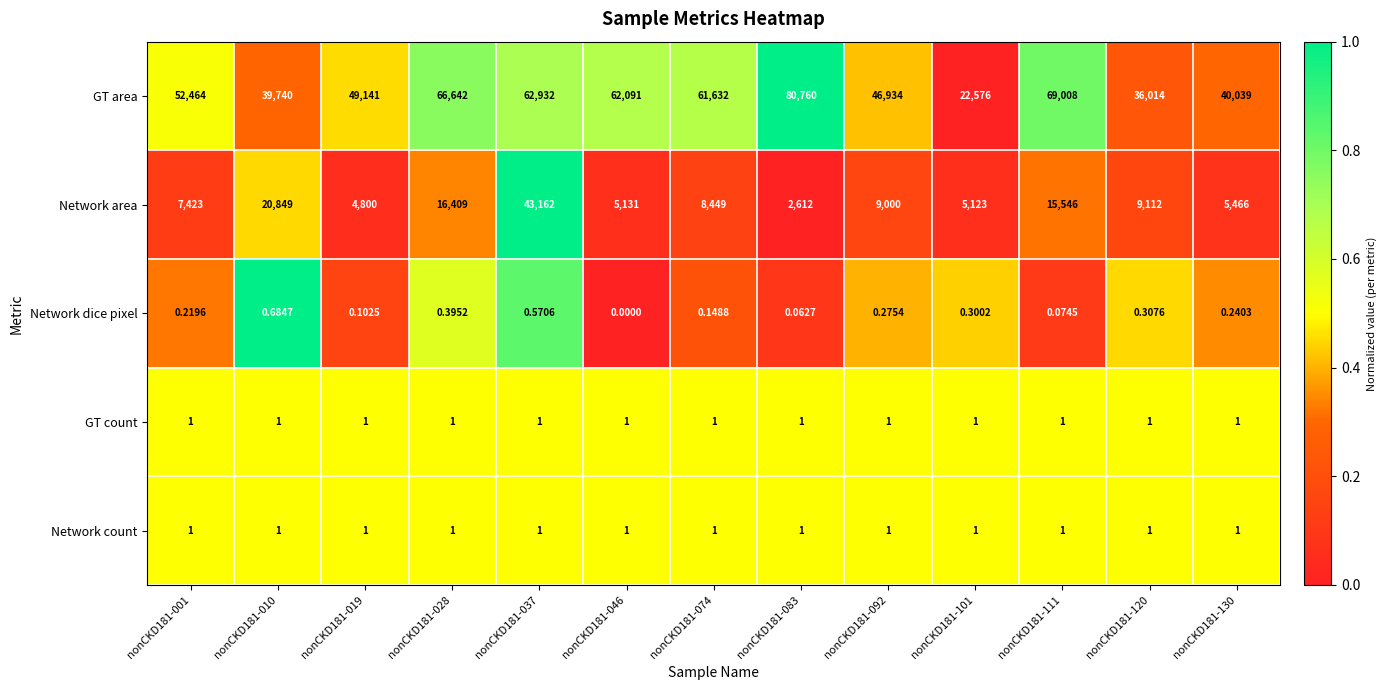

Which series has the largest range (max minus min)?

GT area